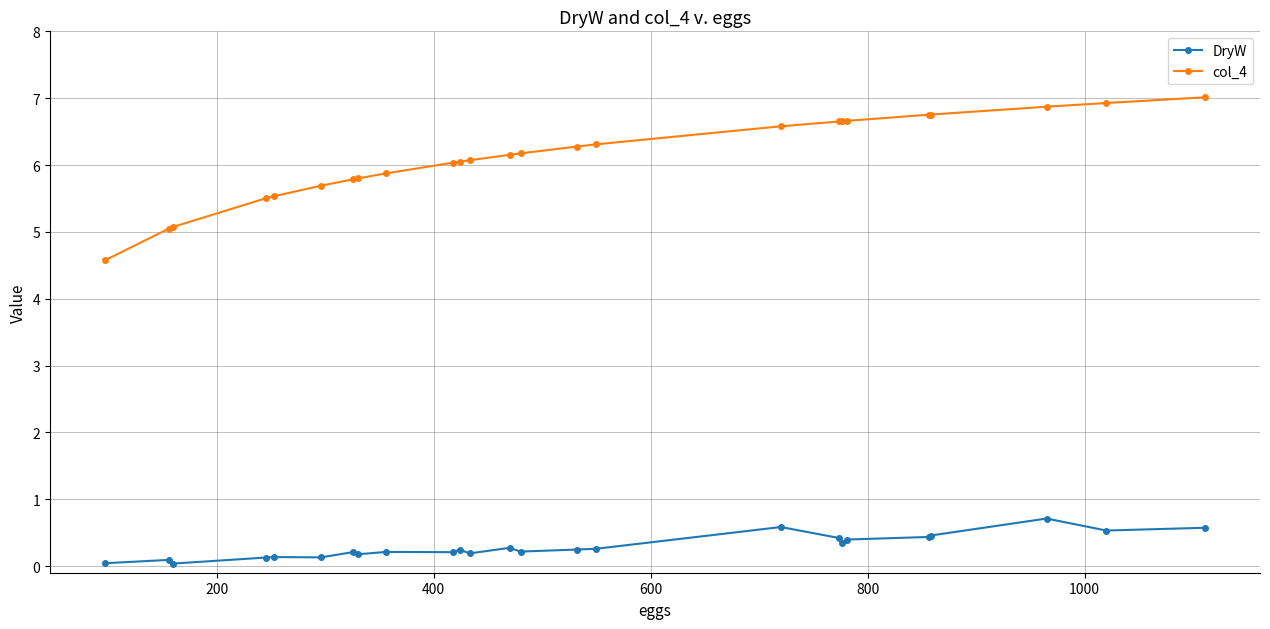

How many data points in col_4 are above 6?

16